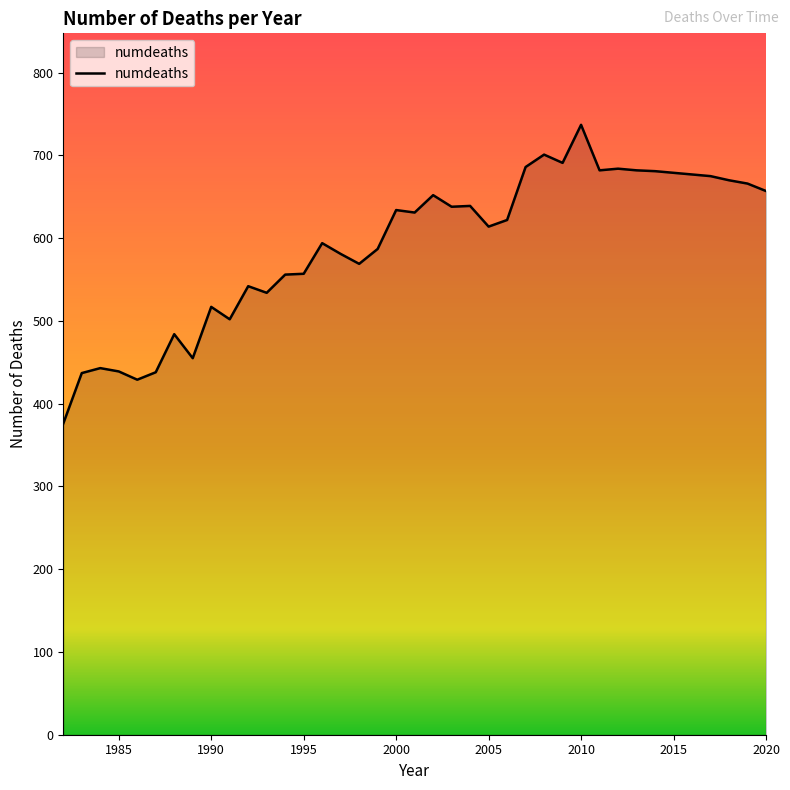

What is the greatest value displayed?

737